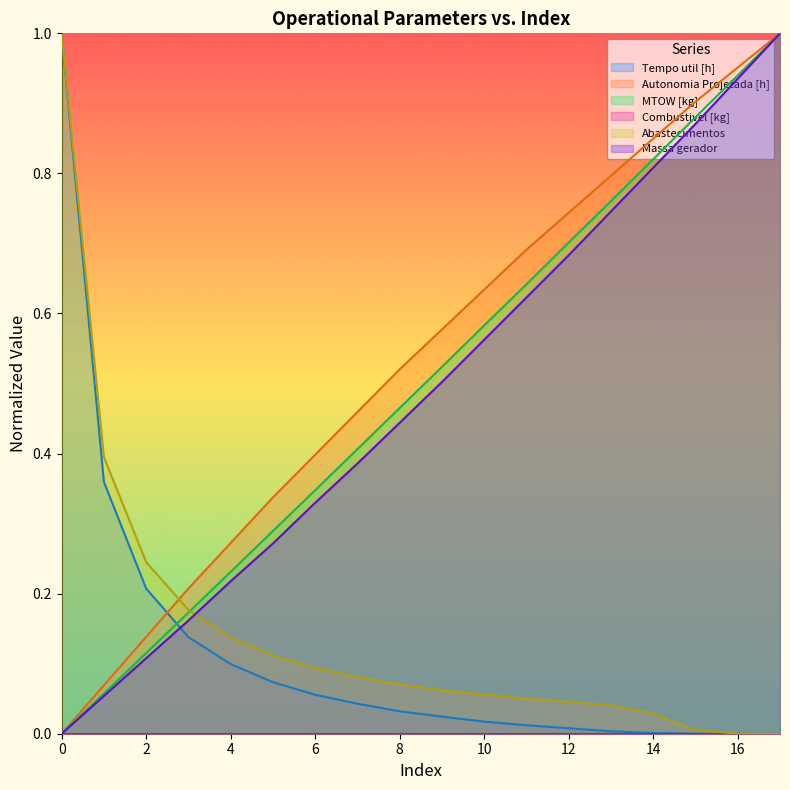

True or false: Massa gerador and Tempo util [h] intersect in this chart.

True